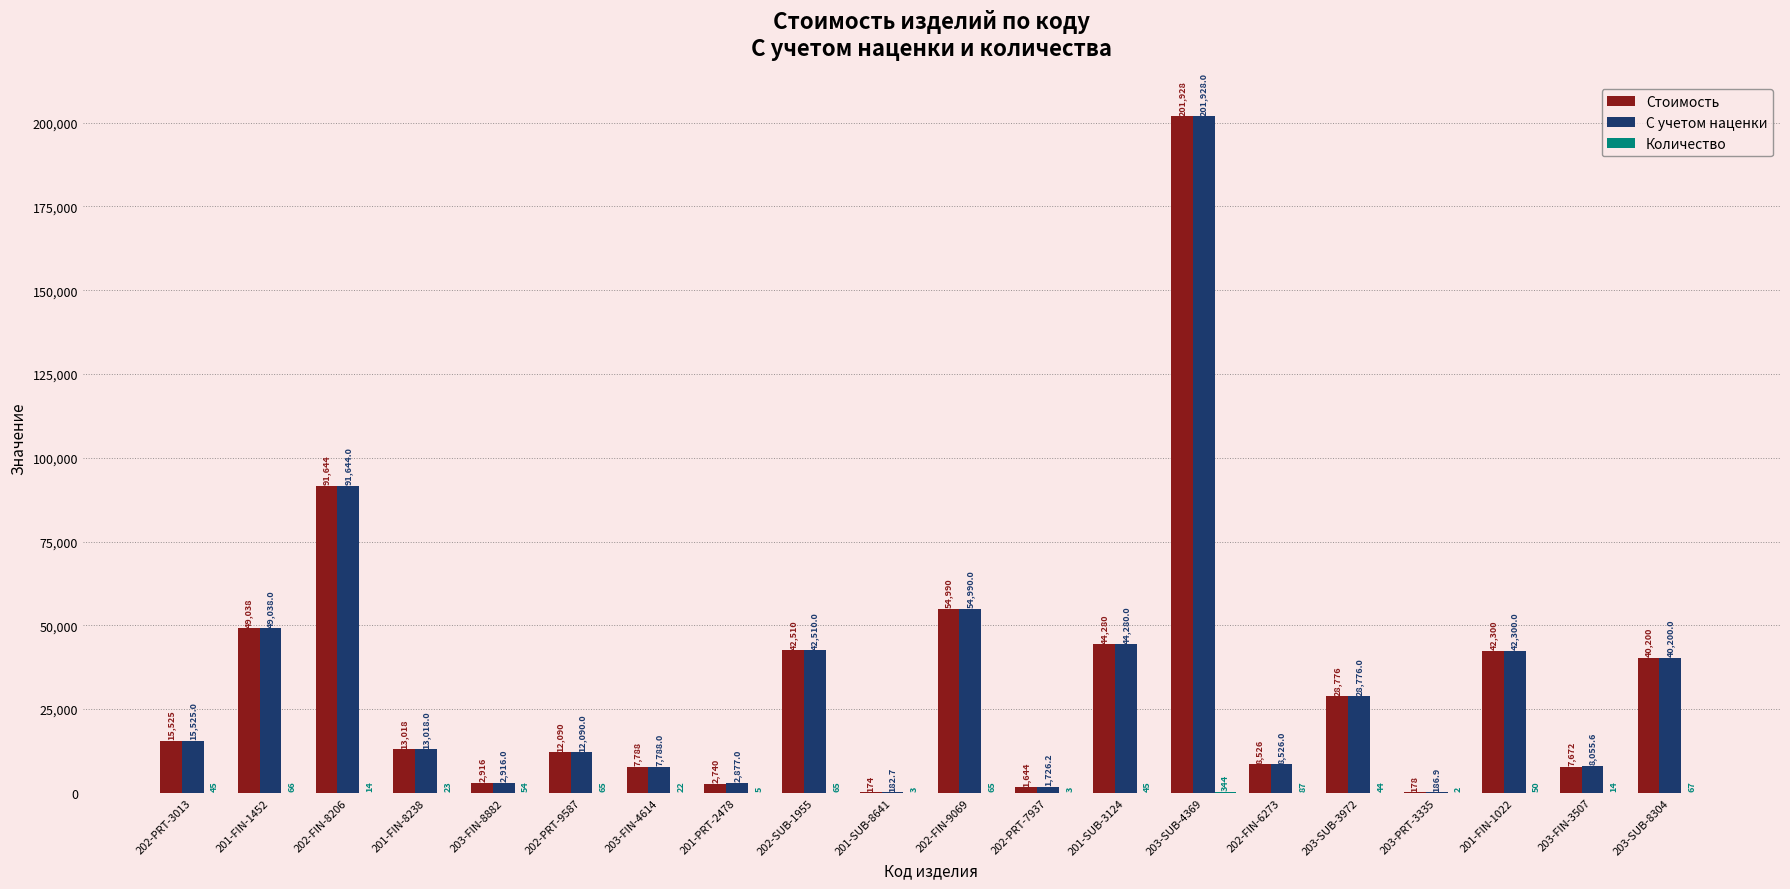

What is the sum of the Стоимость values at 203-SUB-8304 and 203-PRT-3335?

40378.0